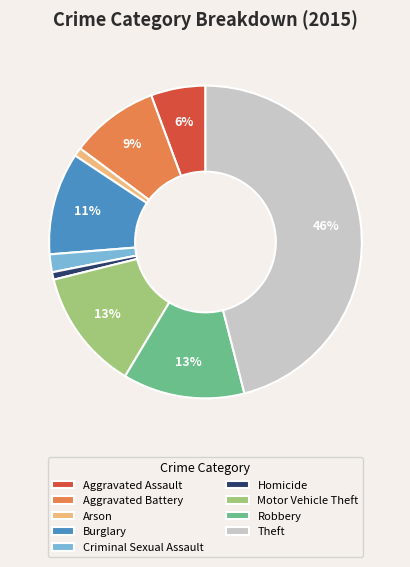

Is it true that Homicide is 11% of the pie?

False